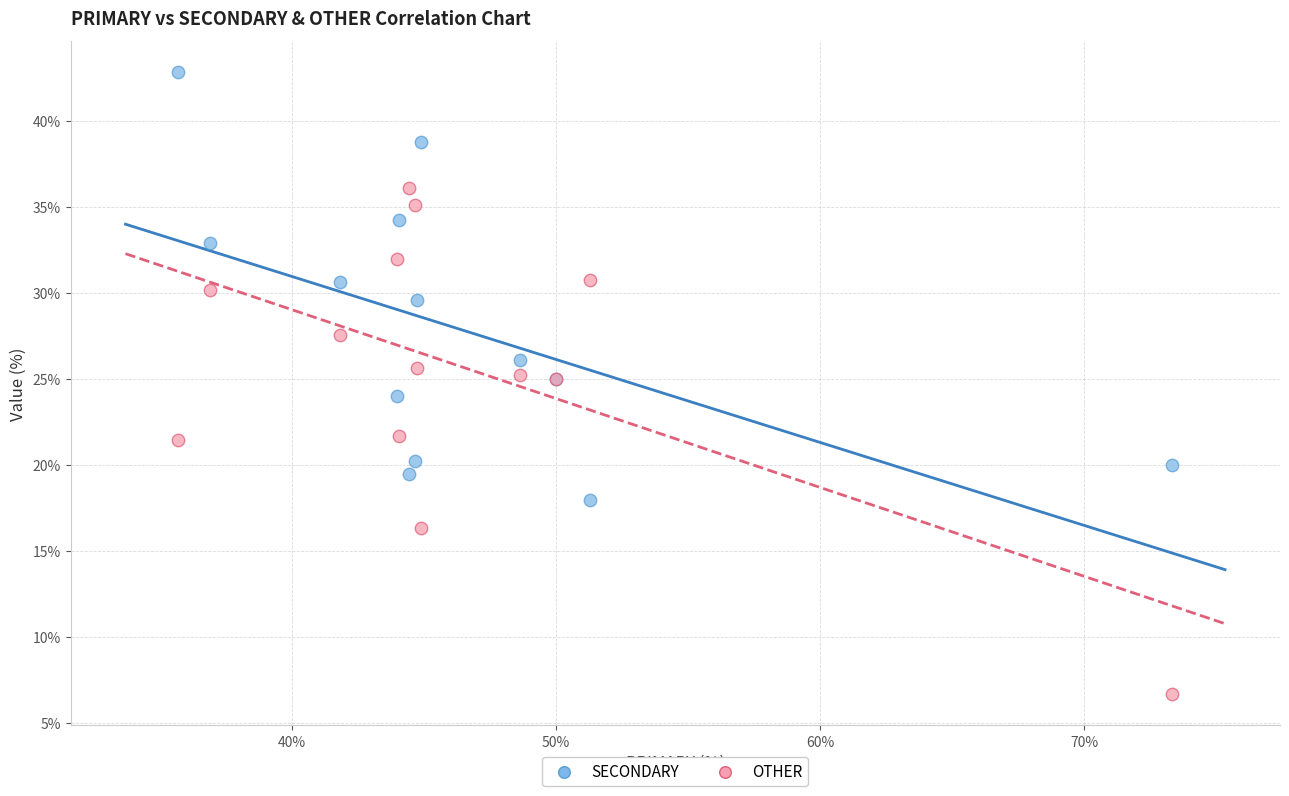

What are all the series names shown in the legend?

SECONDARY, OTHER